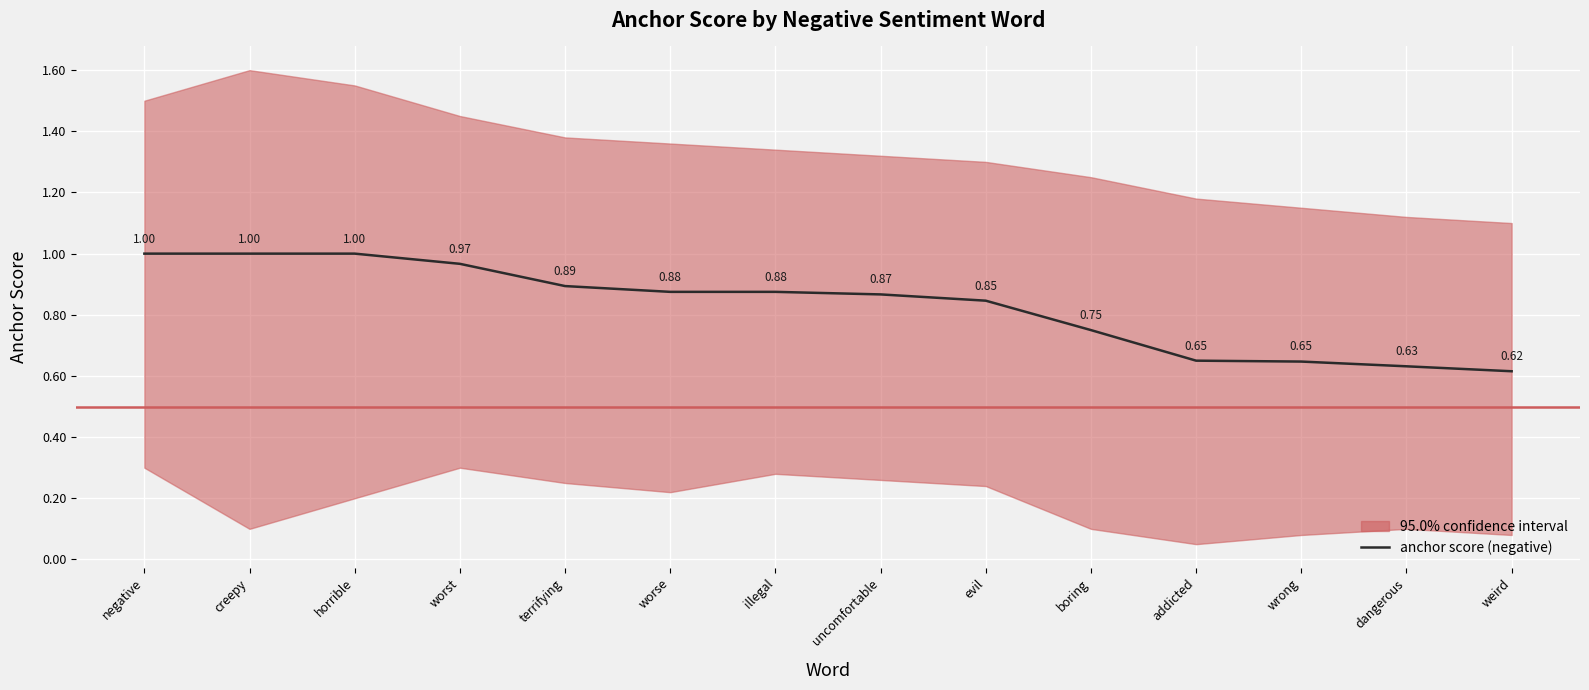

Which has a higher value, addicted or negative?

negative